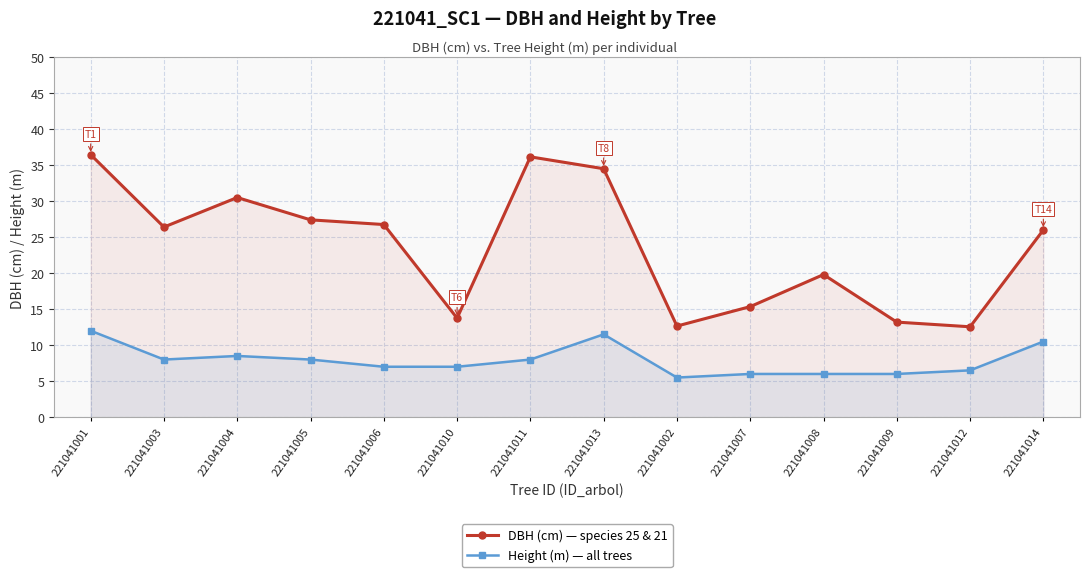

How many lines are shown in the chart?

2